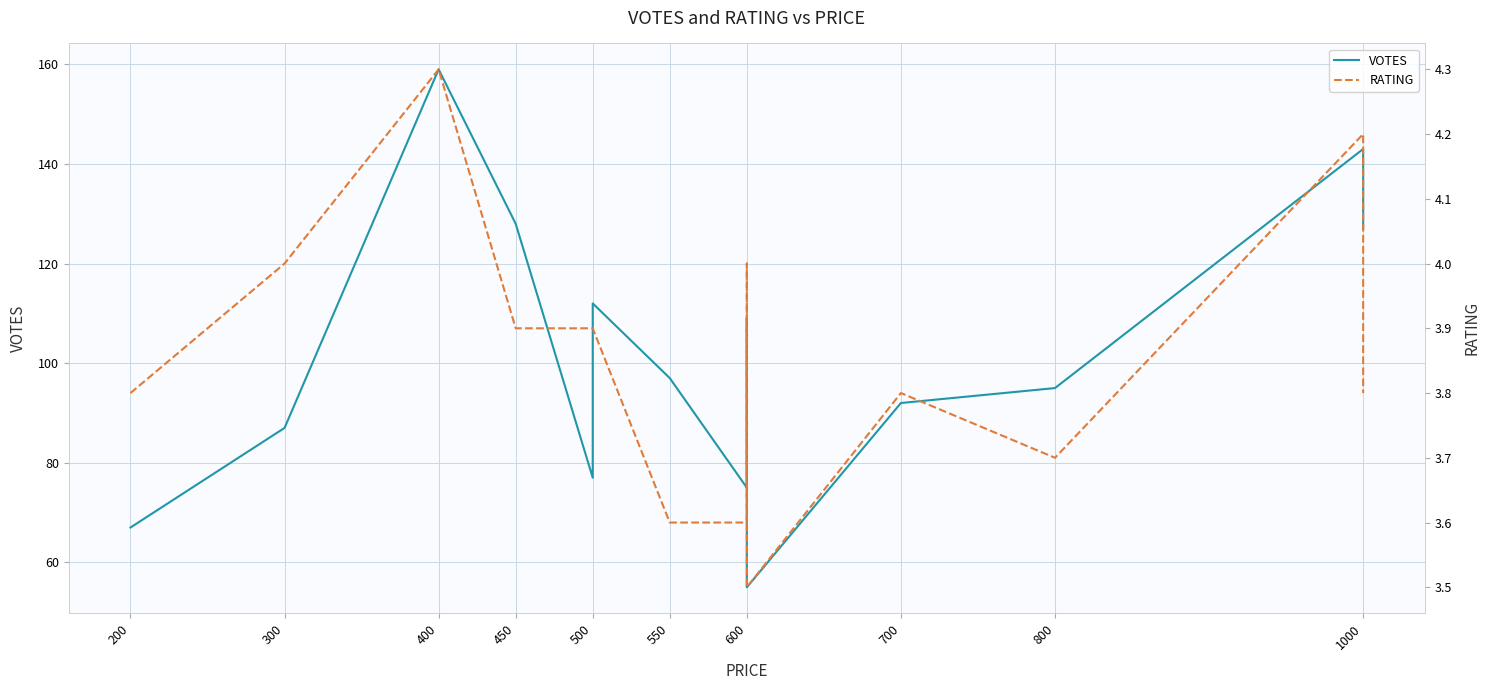

Which series has the largest range (max minus min)?

VOTES